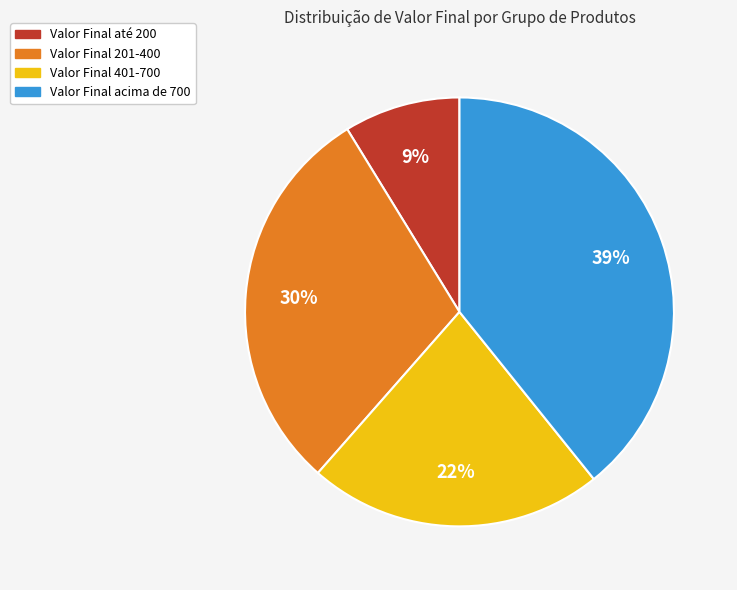

How many segments does this pie chart have?

4